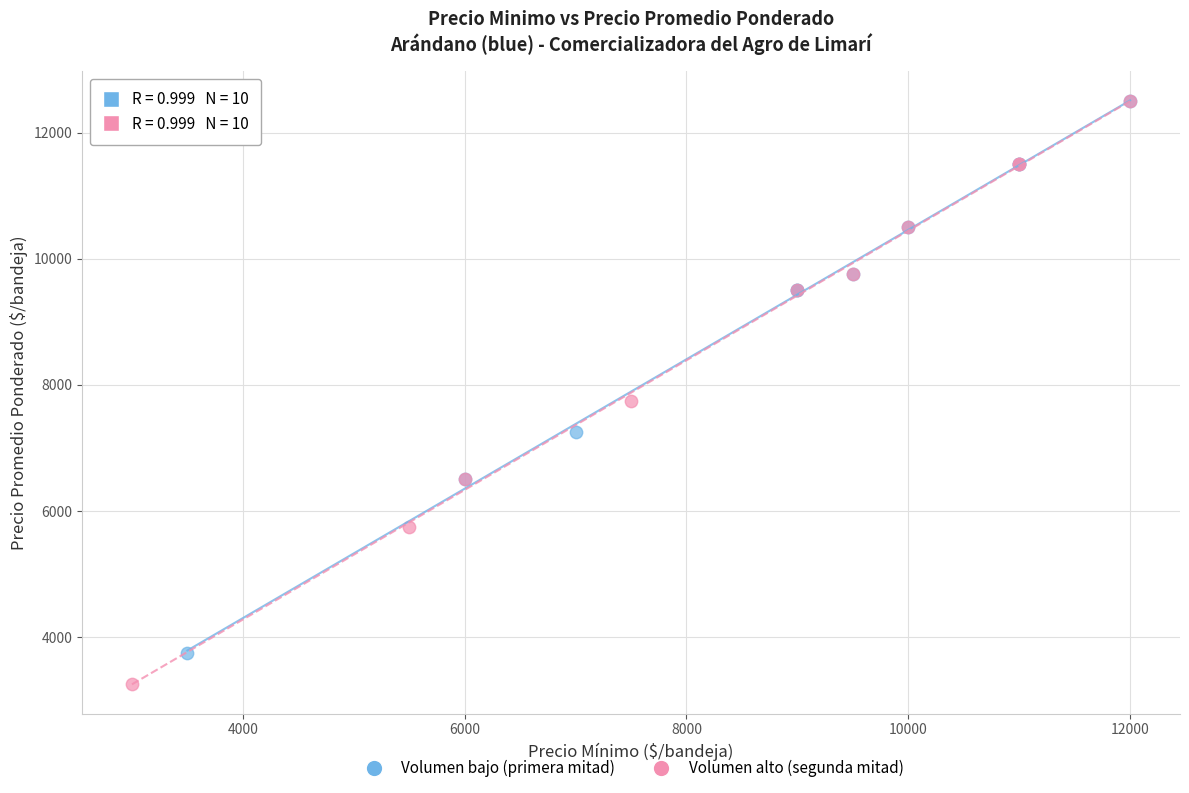

Which series has the largest Y range (max minus min)?

Volumen alto (segunda mitad)